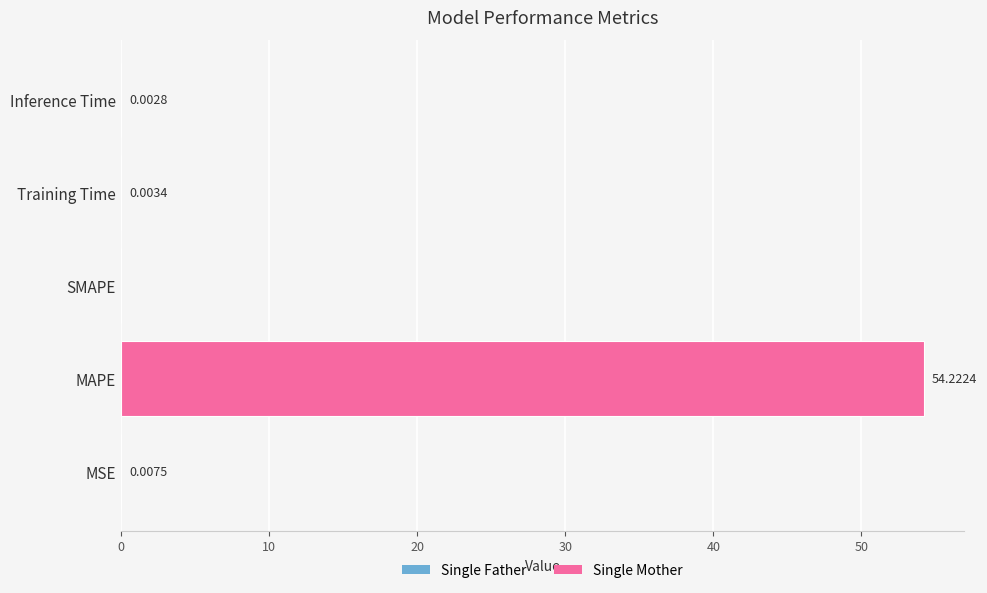

Between Inference Time and SMAPE, which is larger?

Inference Time